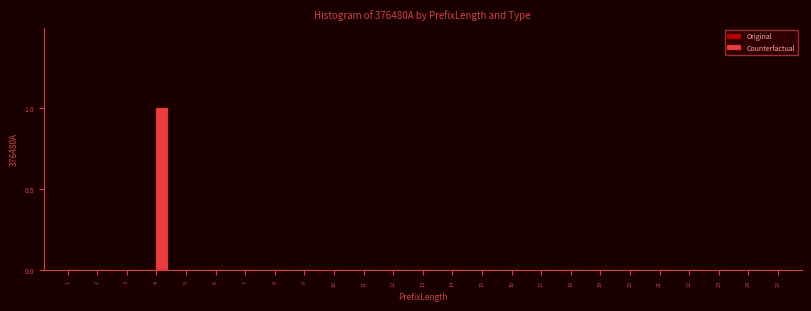

Reading right to left, transcribe all the data shown in this chart.

25=0	24=0	23=0	22=0	21=0	20=0	19=0	18=0	17=0	16=0	15=0	14=0	13=0	12=0	11=0	10=0	9=0	8=0	7=0	6=0	5=0	4=1	3=0	2=0	1=0